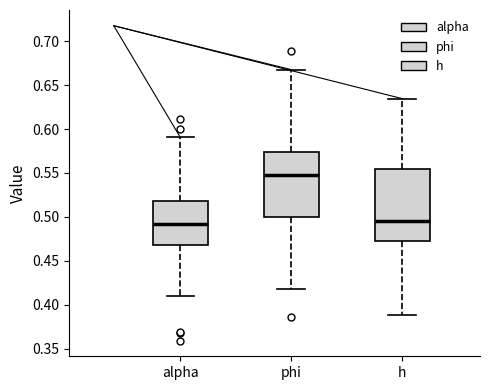

Comparing the boxes themselves (not the whiskers), which one is the tallest?

h